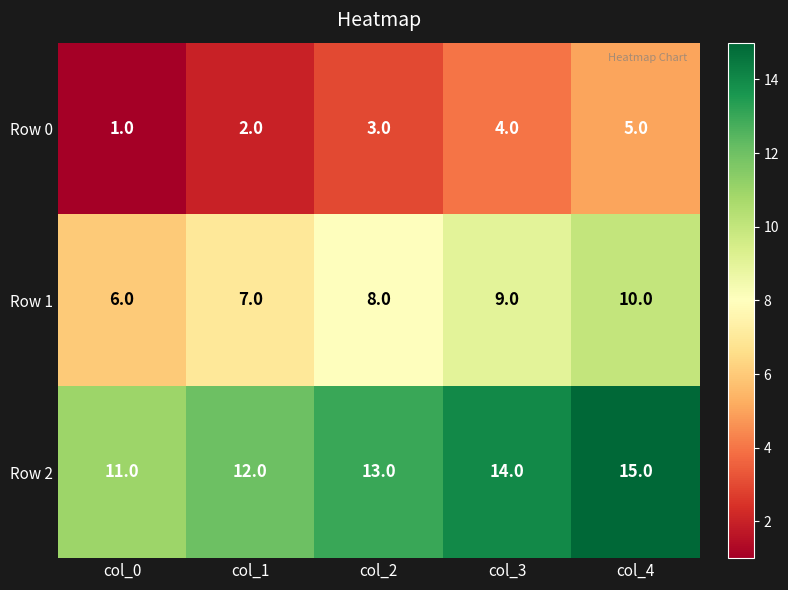

What is the maximum value shown in the chart?

15